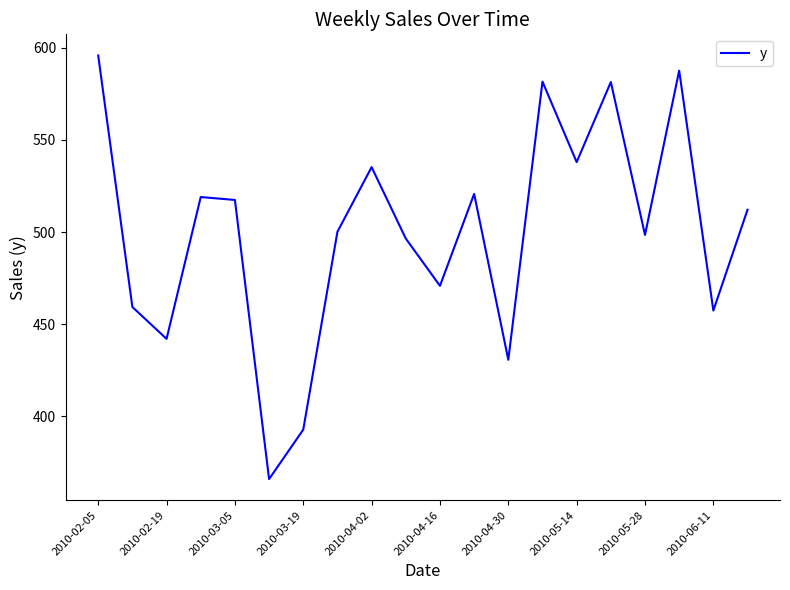

What is the maximum value shown in the chart?

595.8